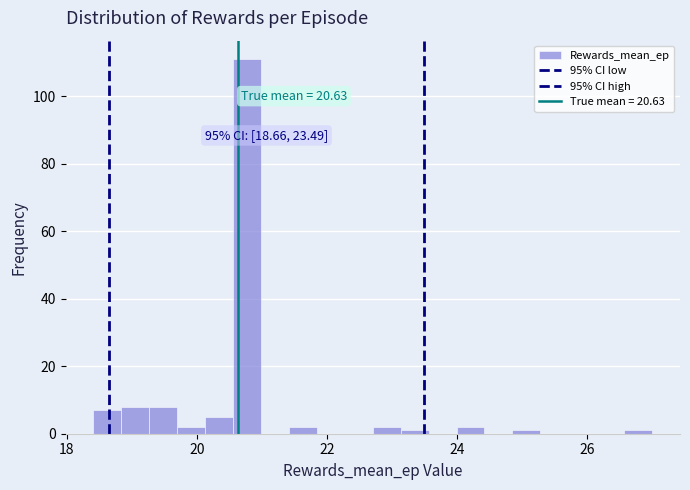

Read against the x-axis, roughly where is the centre of the tallest bar?

20.8